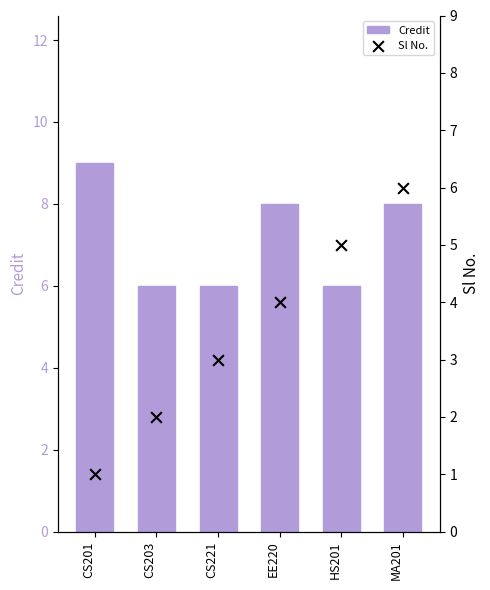

Which series contains the lowest Y value?

Sl No.